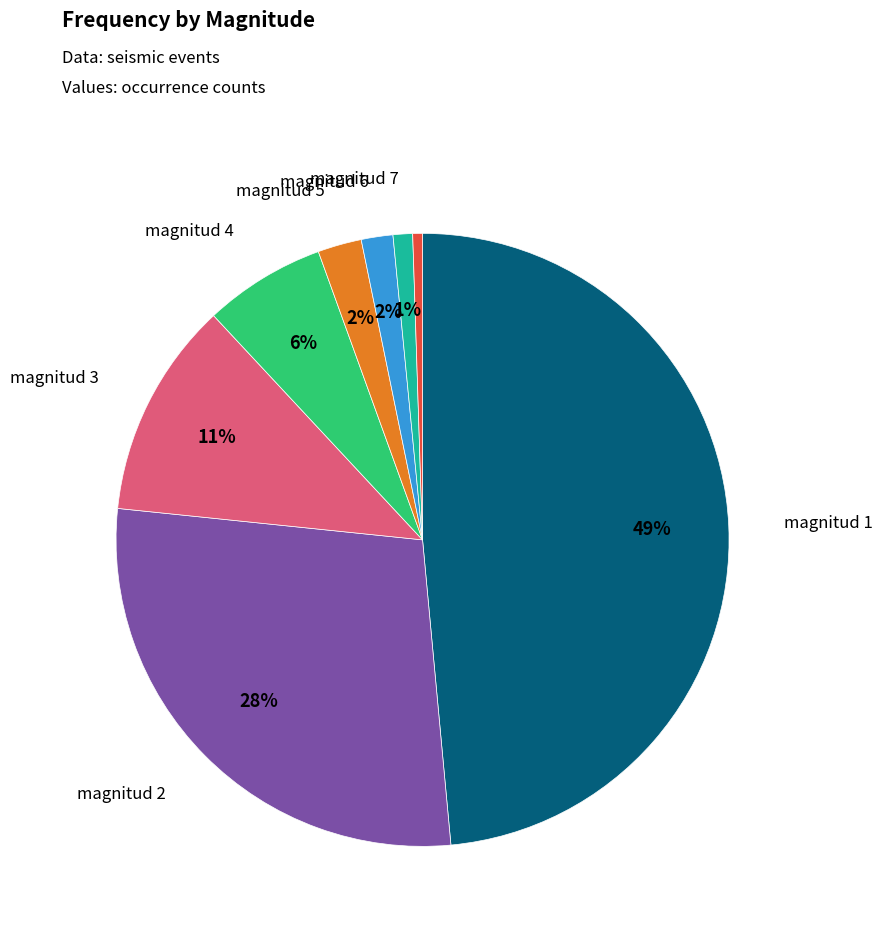

How many slices are in this pie chart?

8